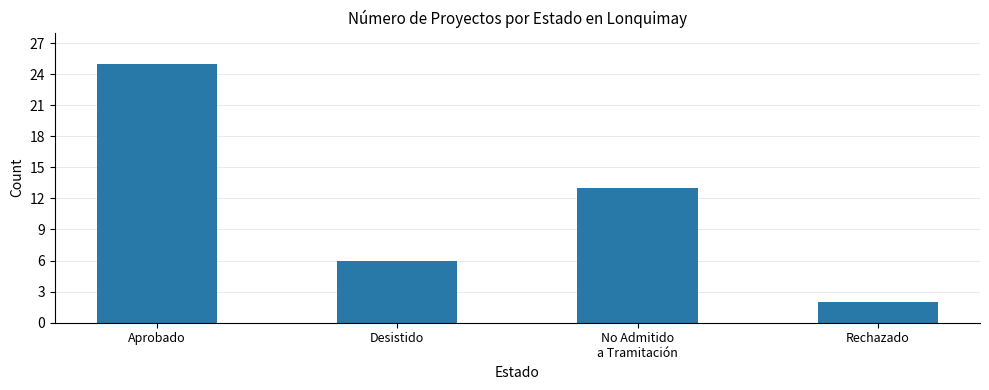

Where does the data first go above 13?

Aprobado